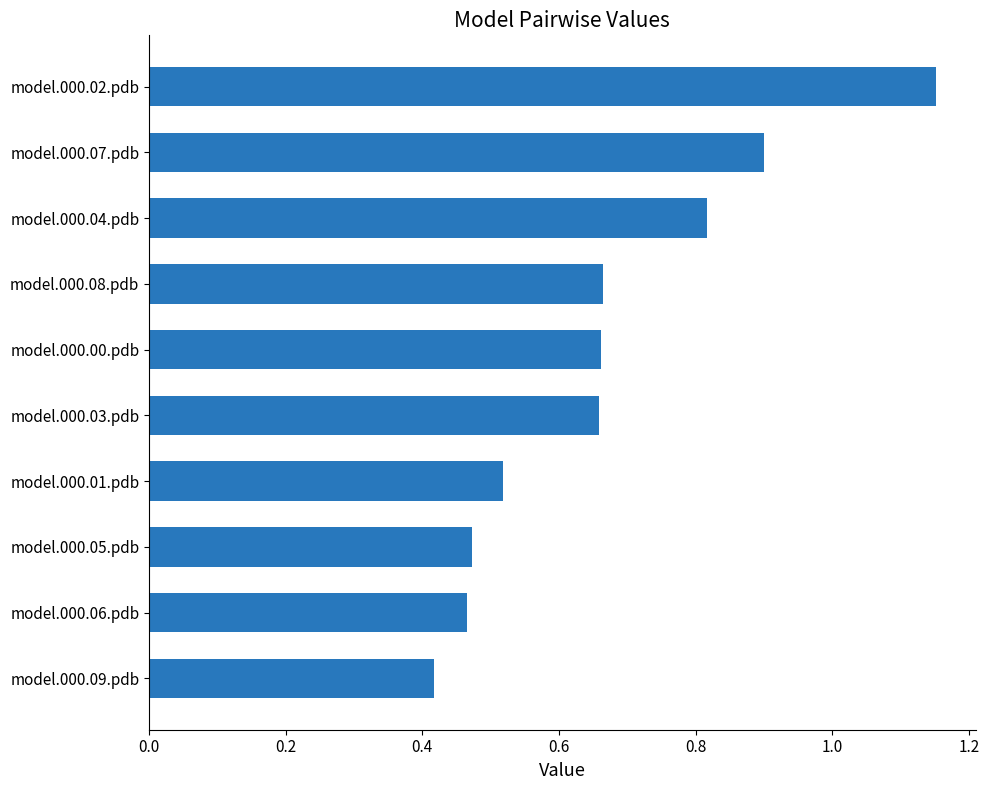

What is the change in value from model.000.08.pdb to model.000.02.pdb?

+0.5